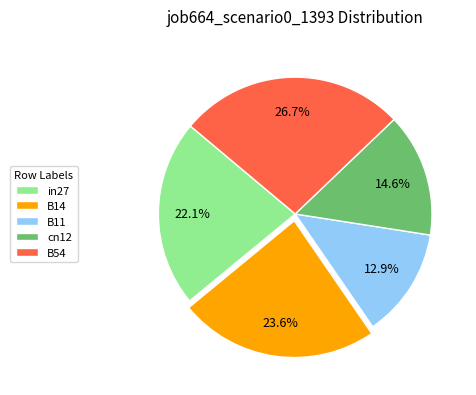

To the nearest percent, what is the combined percentage of B54 and cn12?

41%